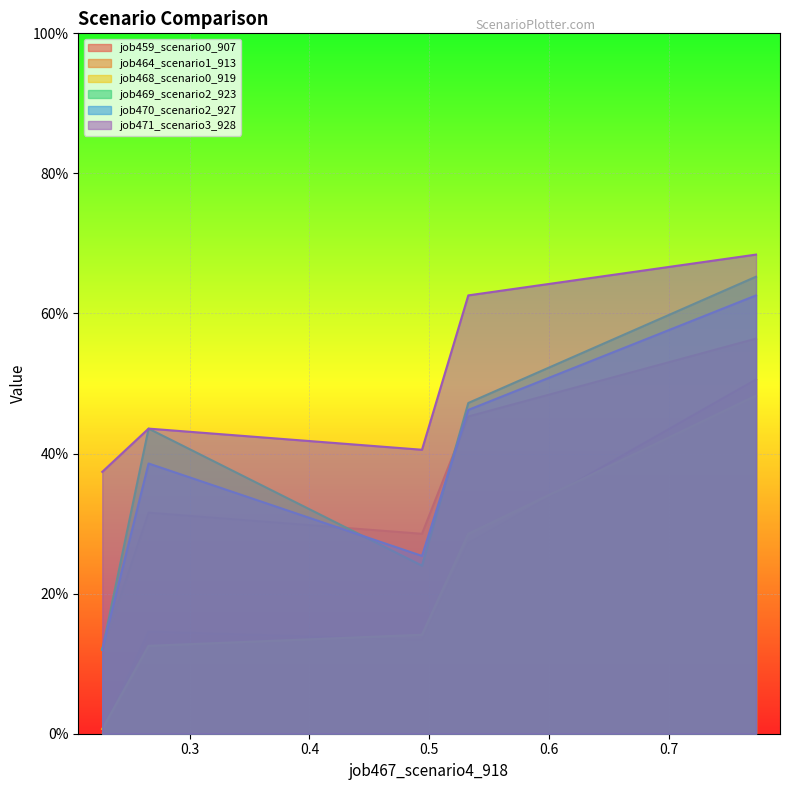

What is the sum of all job470_scenario2_927 values?

1.8